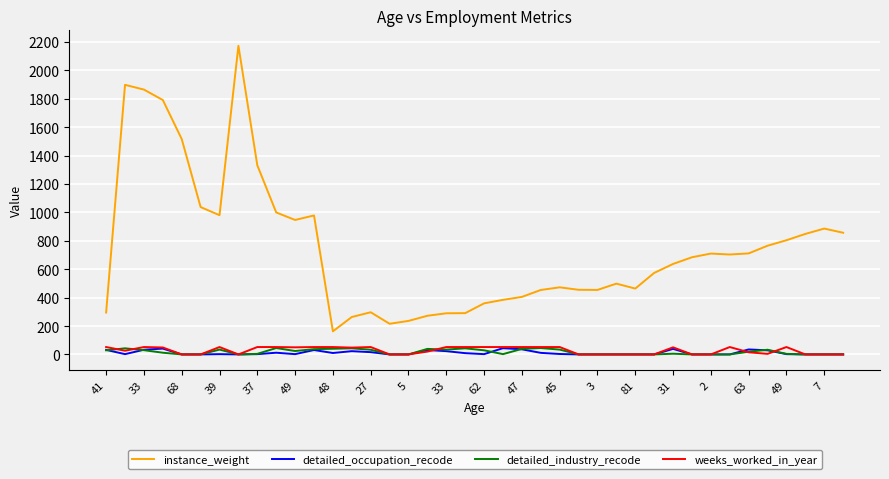

True or false: detailed_occupation_recode and instance_weight cross at least once.

False